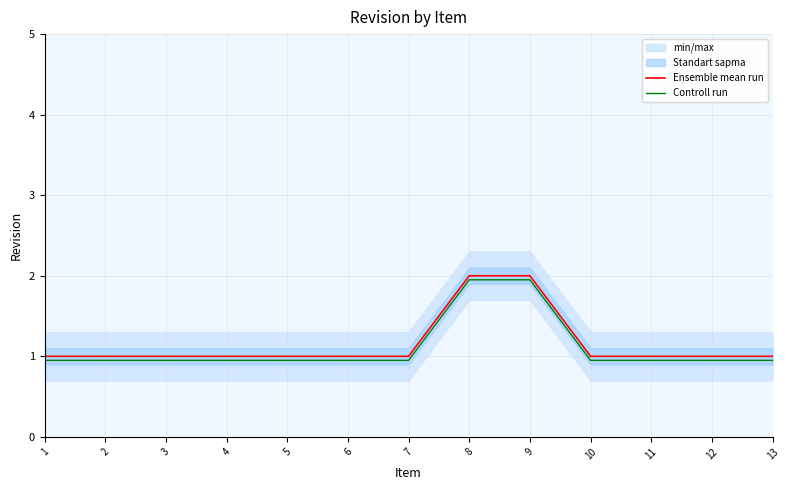

What is the average value of the Controll run series?

1.1